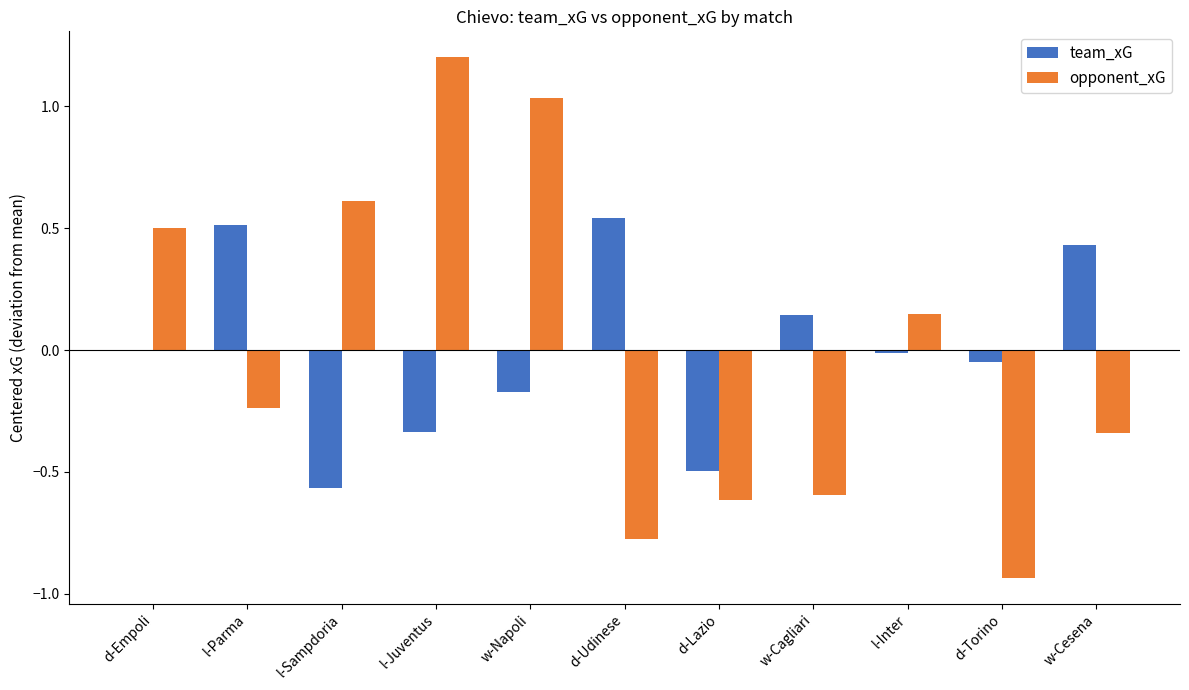

At which category does the chart reach its peak across all series?

l-Juventus